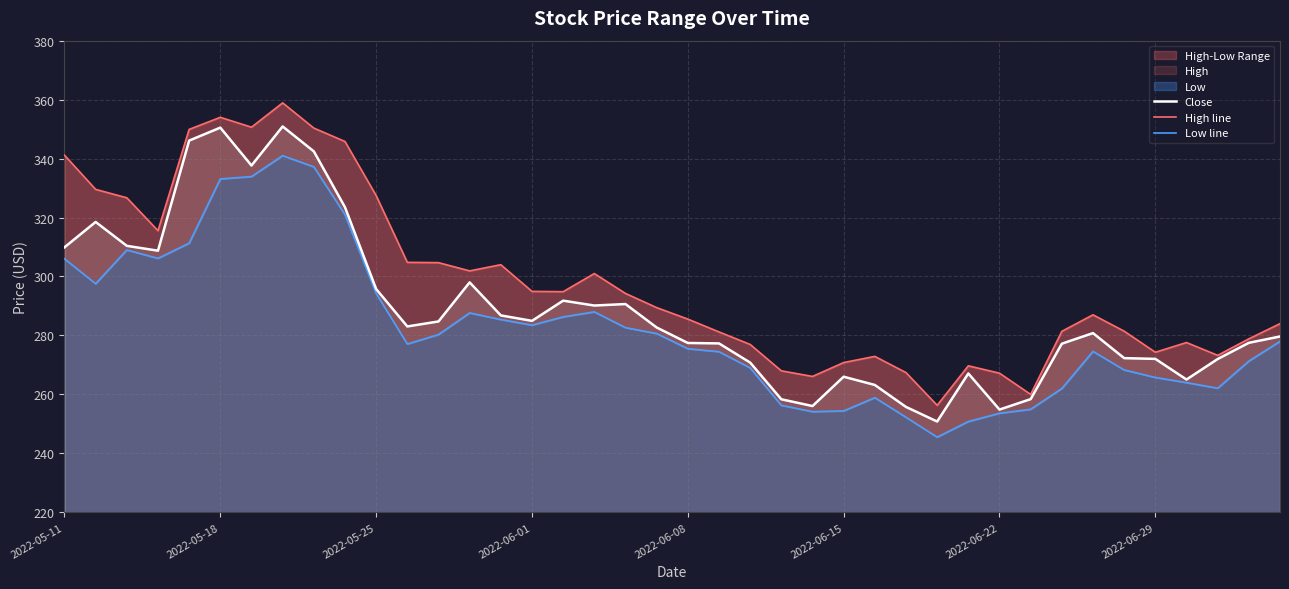

At how many categories does at least one series exceed 287?

20